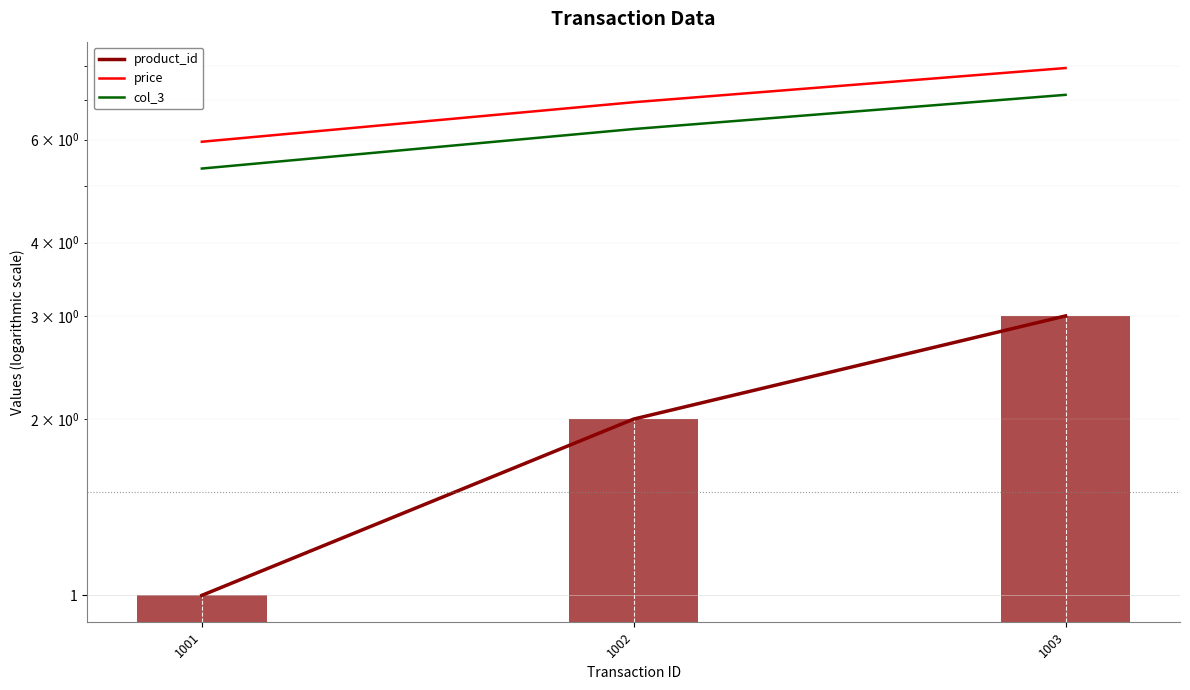

What is the difference between the maximum and second lowest values in the product_id series?

1.0